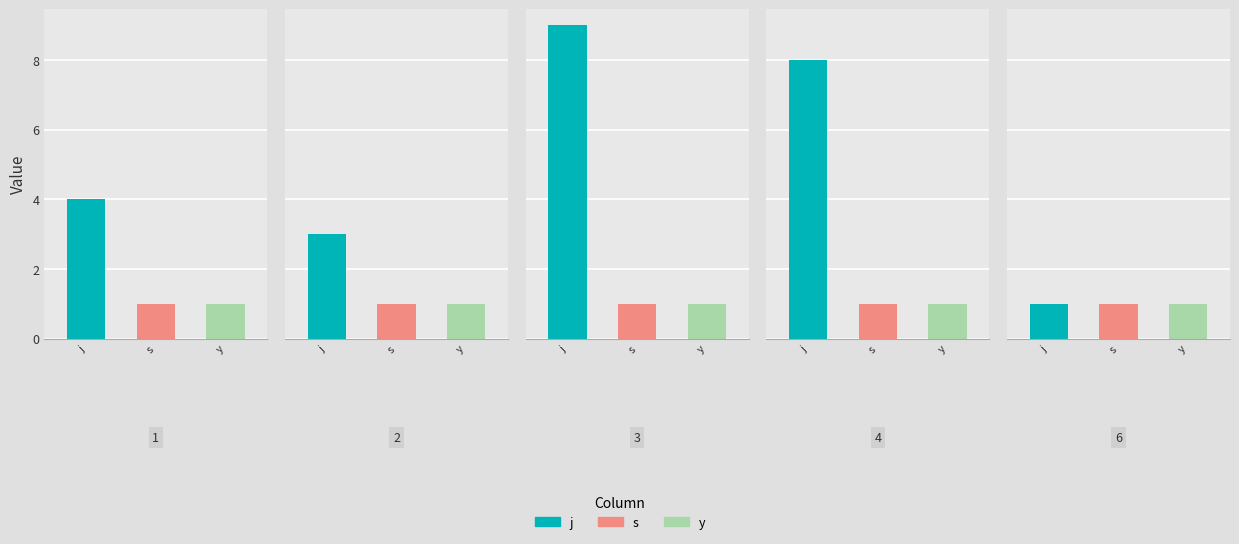

Reading right to left, list all the values displayed in this chart.

j: 6=1	4=8	3=9	2=3	1=4
s: 6=1	4=1	3=1	2=1	1=1
y: 6=1	4=1	3=1	2=1	1=1